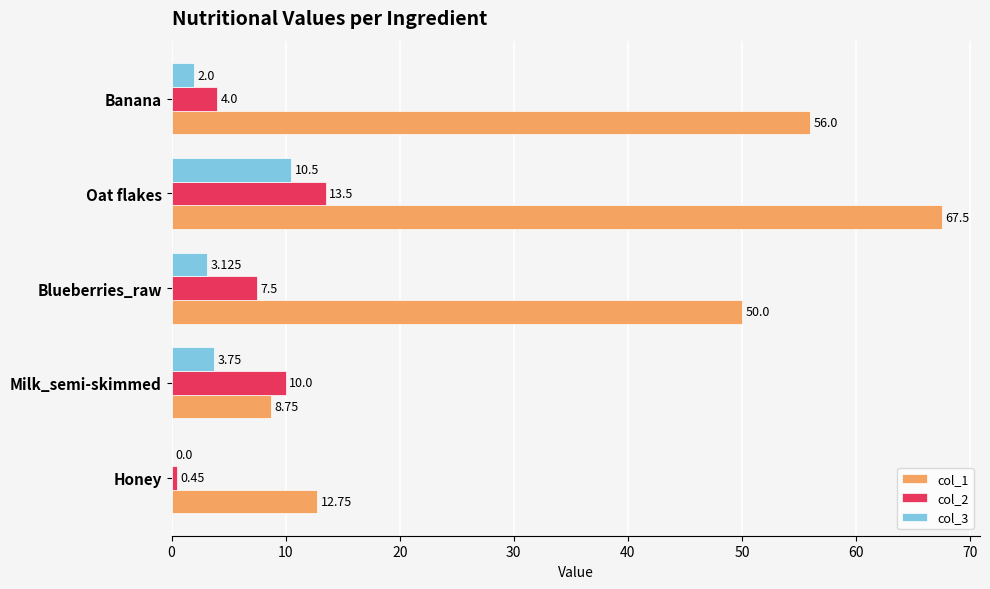

At which label is col_1 closest to 38?

Blueberries_raw